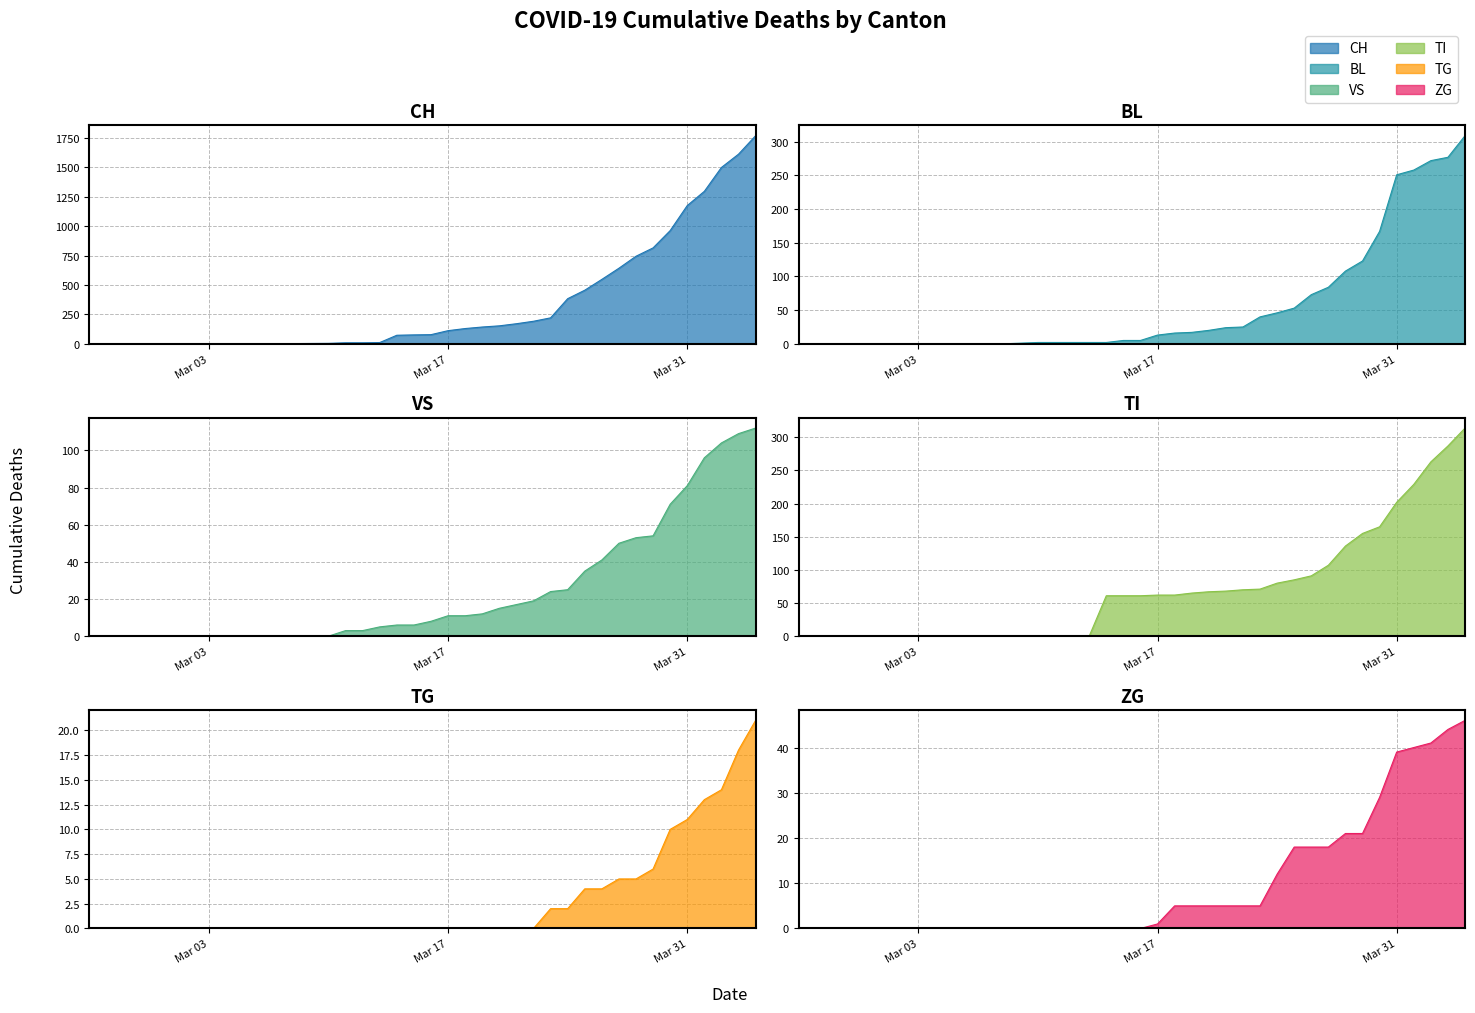

What is the label of the 17th point from the right?

2020-03-19